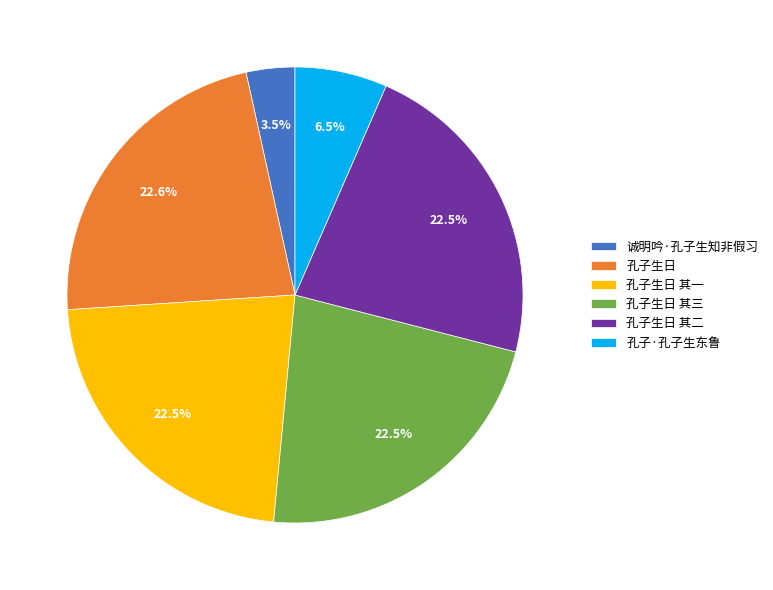

What is the ratio of the value at 孔子生日 其二 to the value at 孔子生日?

1.0